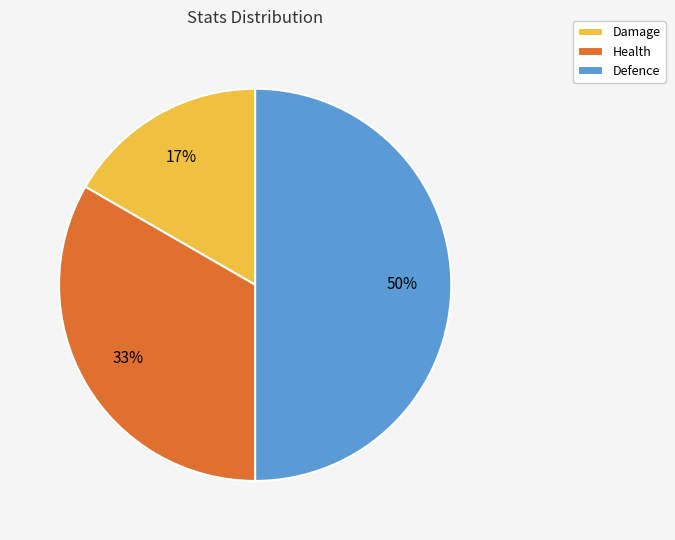

Does Health account for over 50% of the chart?

No